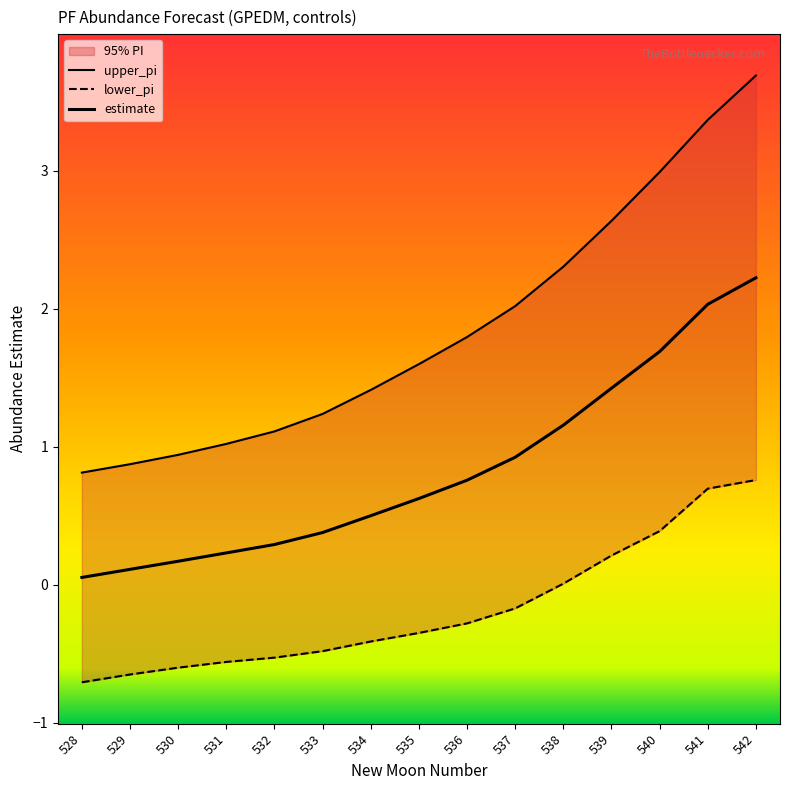

What is the sum of all estimate values?

12.6